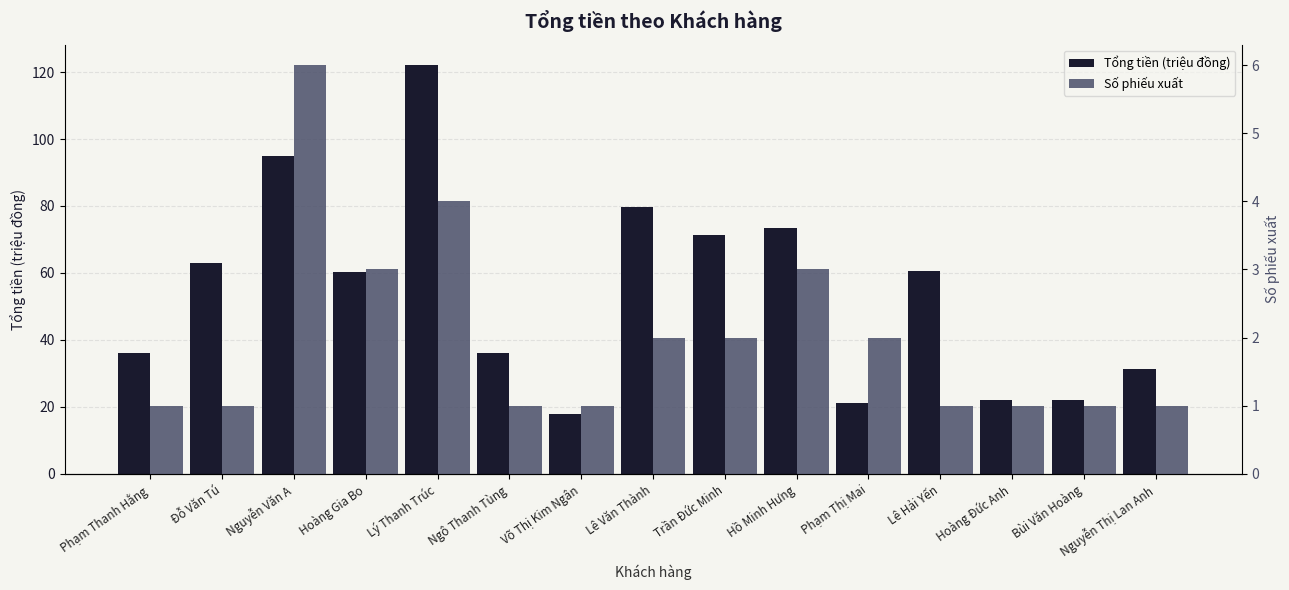

The Số phiếu xuất series shows 2.0 at Lê Văn Thành. True or false?

True